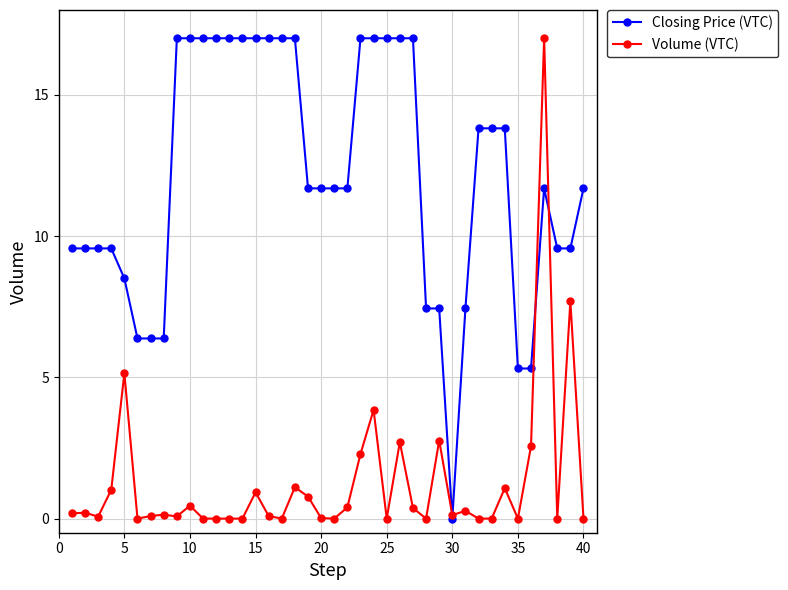

What is the highest value of the Closing Price (VTC) series?

17.0